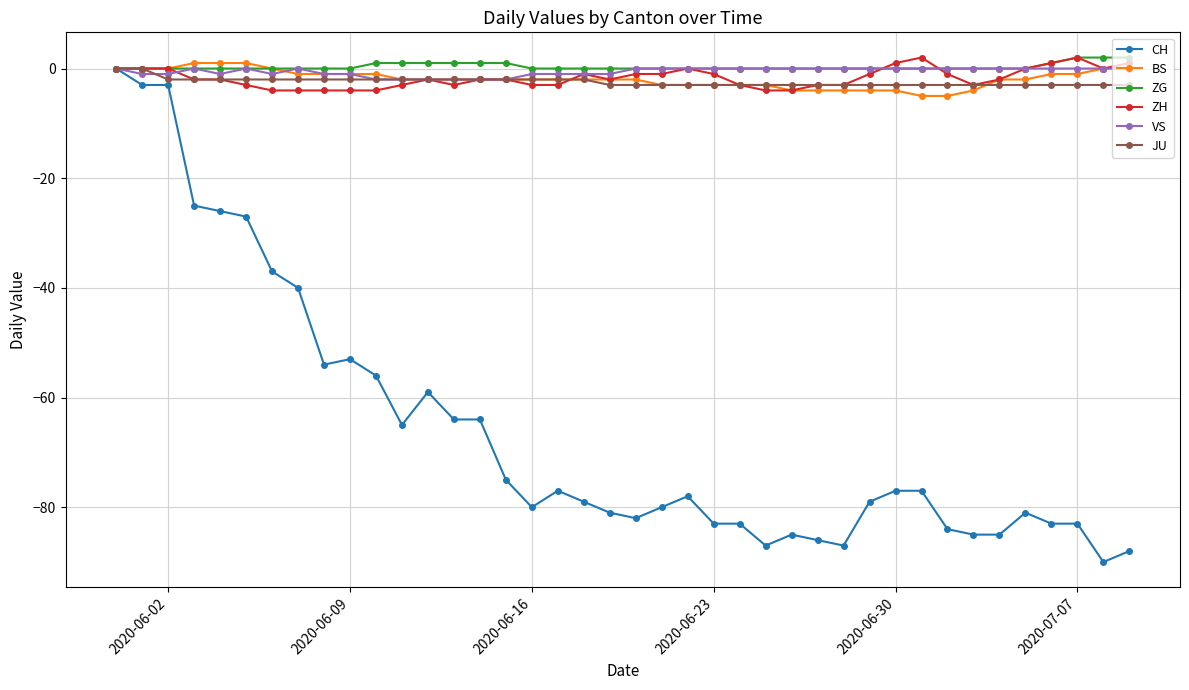

What is the smallest value displayed?

-90